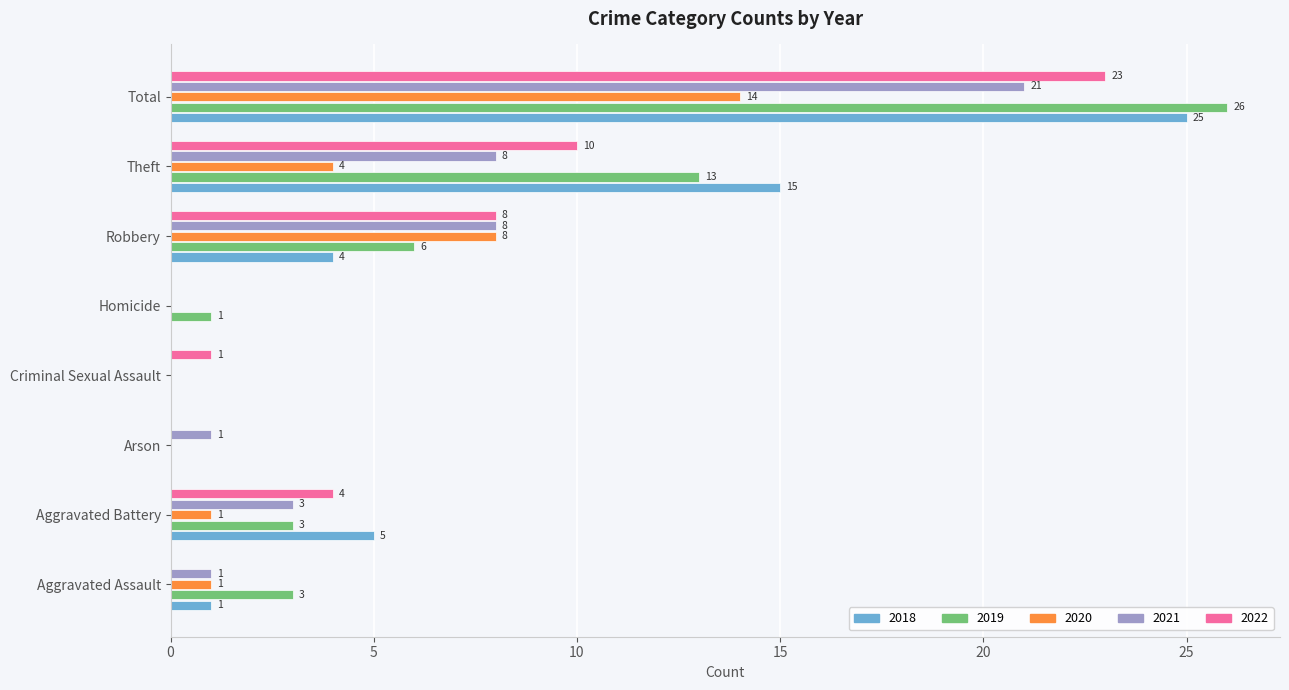

What is the spread (max minus min) of values at Aggravated Battery?

4